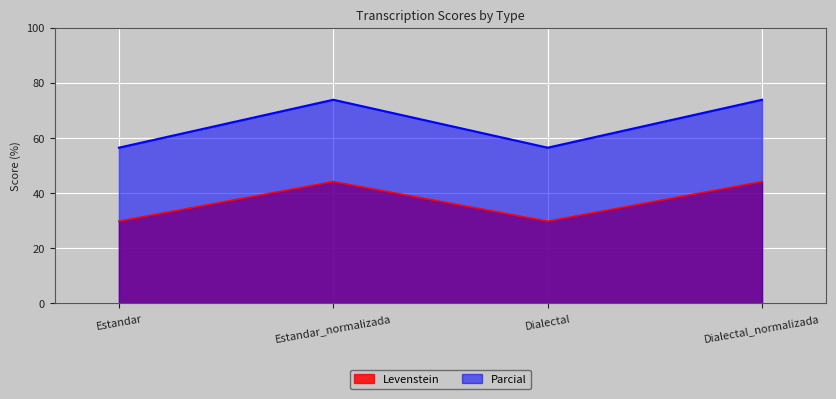

Between Dialectal and Estandar, which is larger?

Dialectal